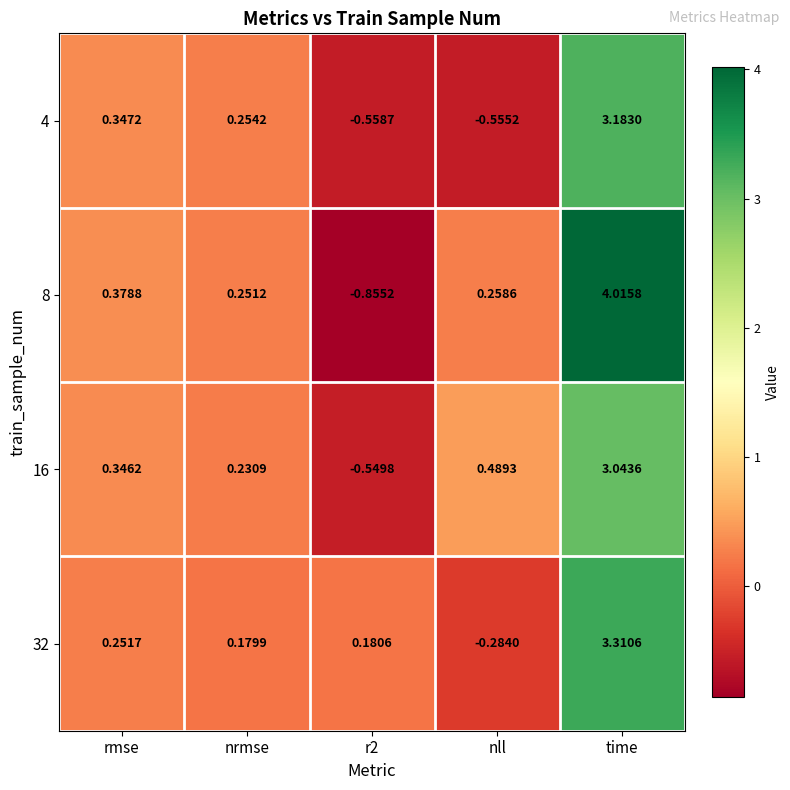

At which category does the chart reach its minimum across all series?

r2